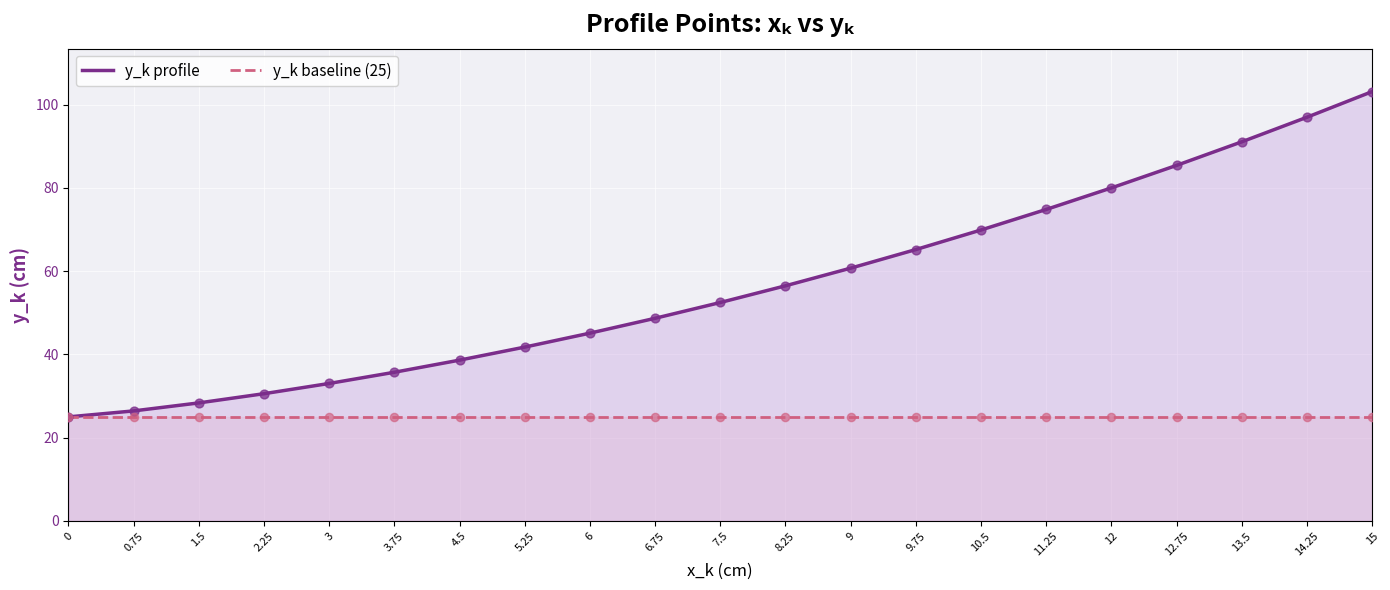

Which series has the largest Y range (max minus min)?

y_k profile